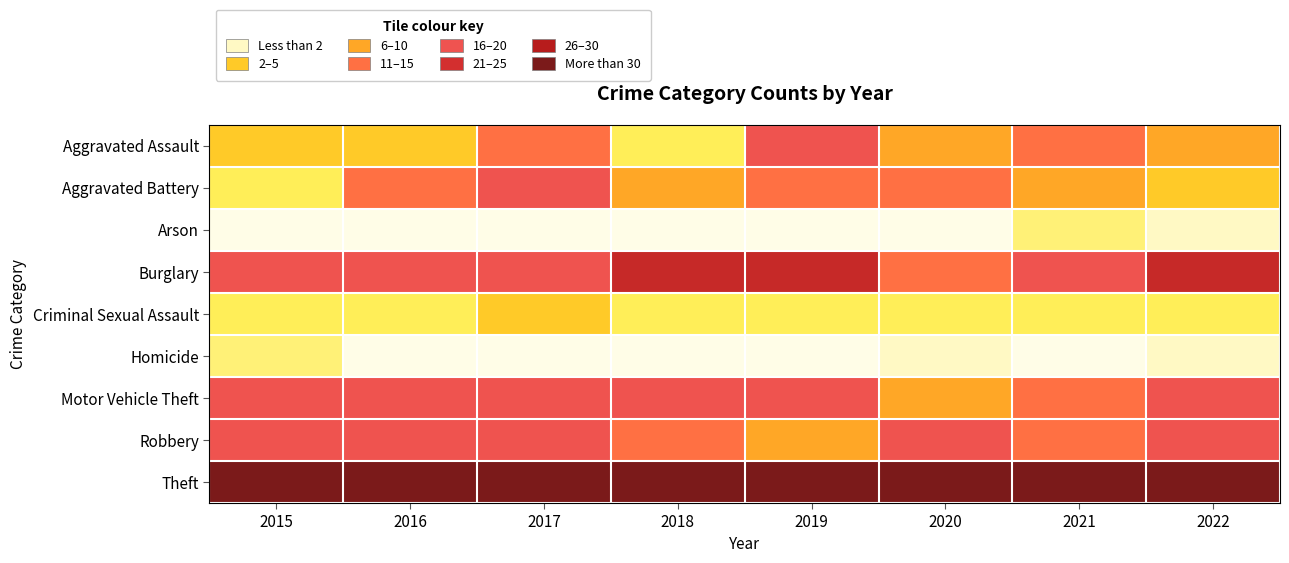

What is the difference between the highest and lowest values at 2017?

304